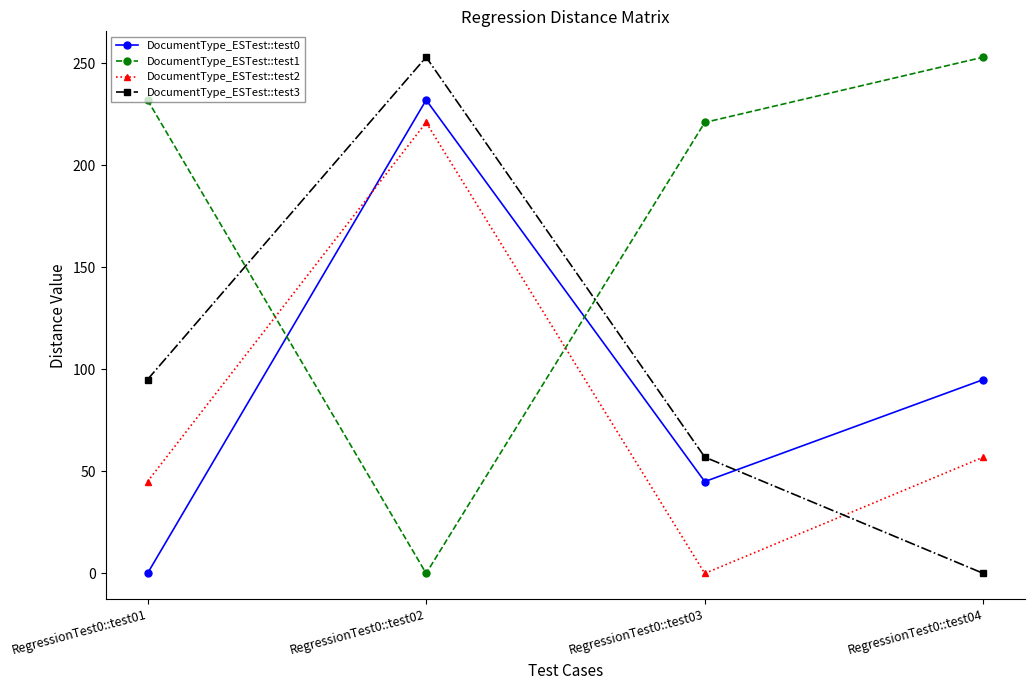

At which label does DocumentType_ESTest::test1 reach its peak?

RegressionTest0::test04